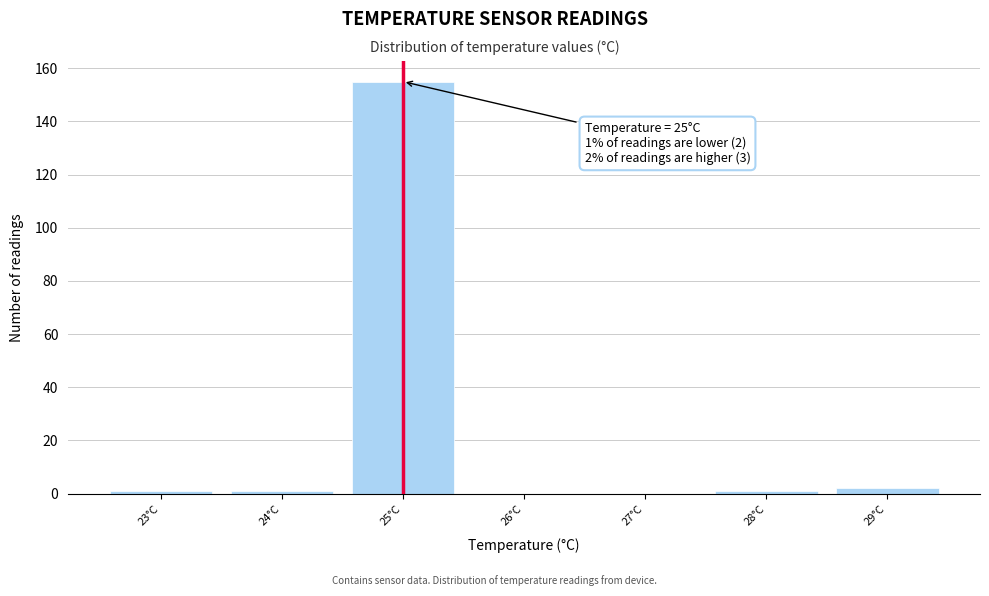

Over which range of the x-axis is the bar tallest?

24.5 to 25.5